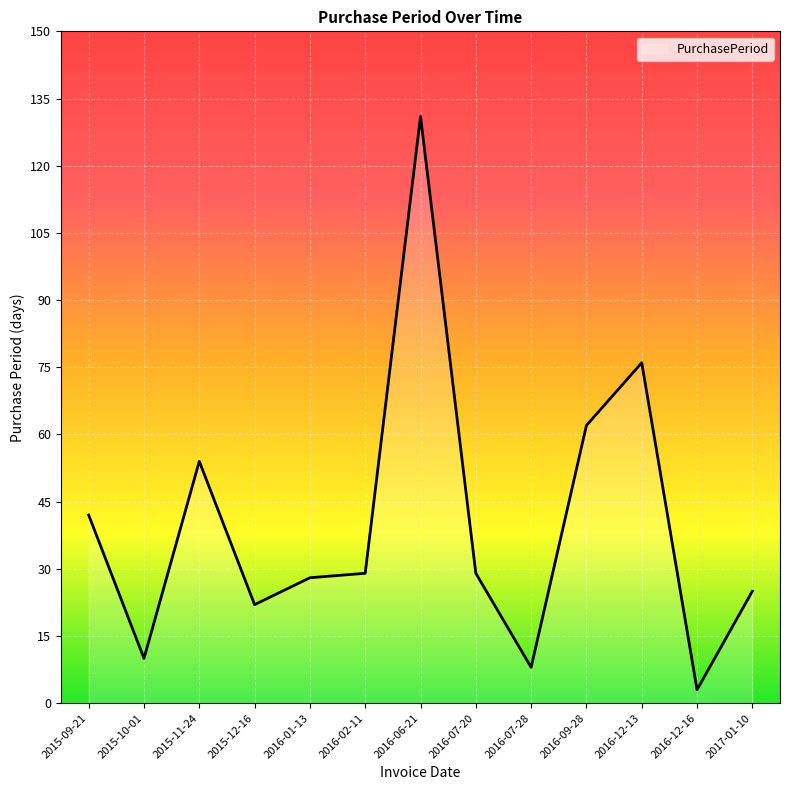

At which category does the data reach its first local peak?

2015-11-24